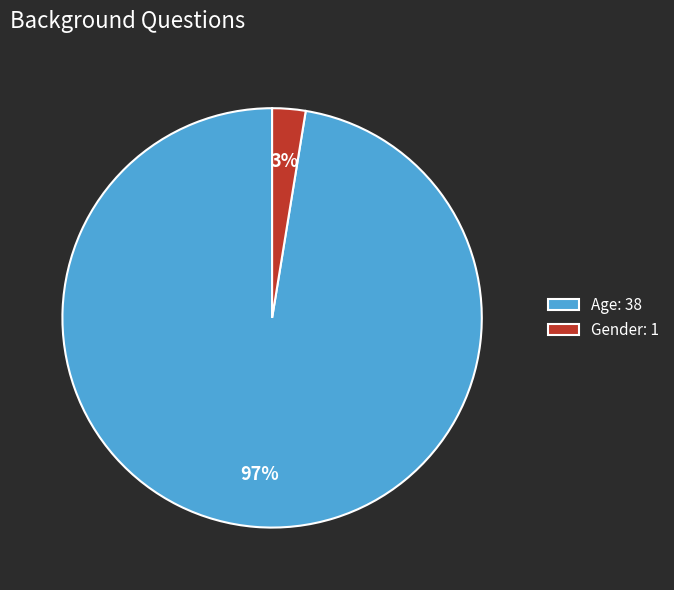

What is the majority slice?

Age